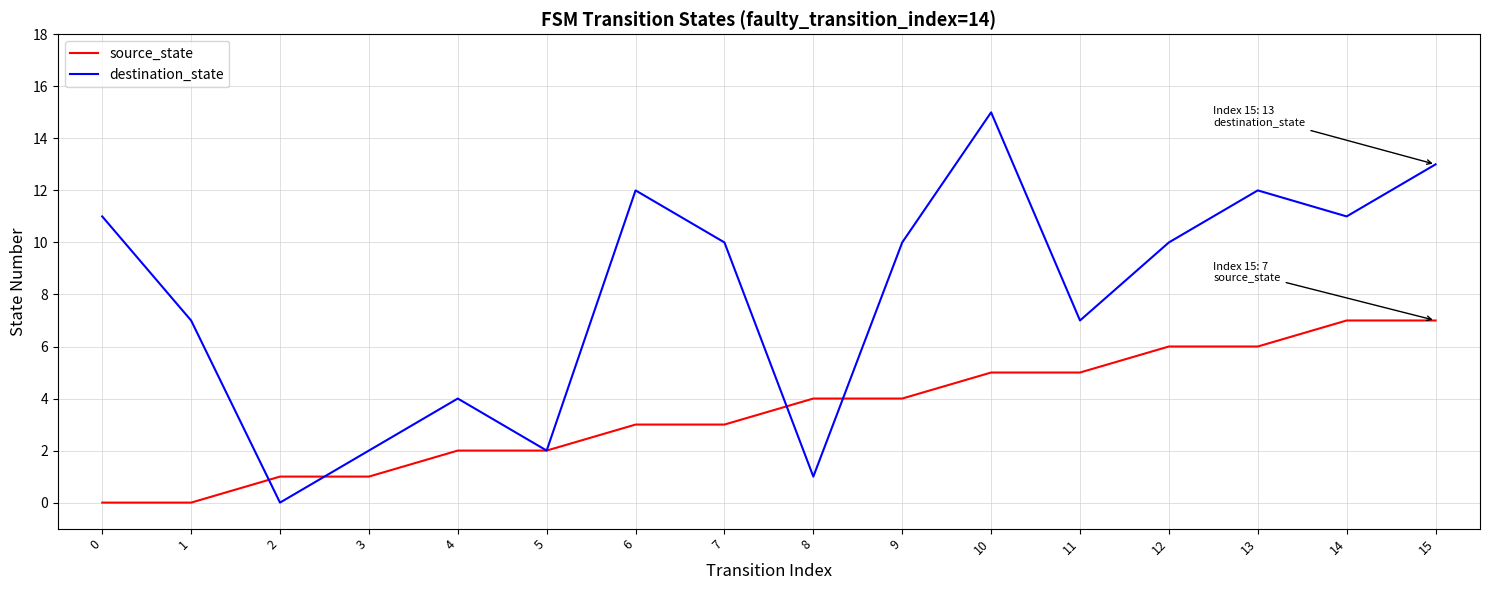

What is the difference between the maximum and minimum values in the source_state series?

7